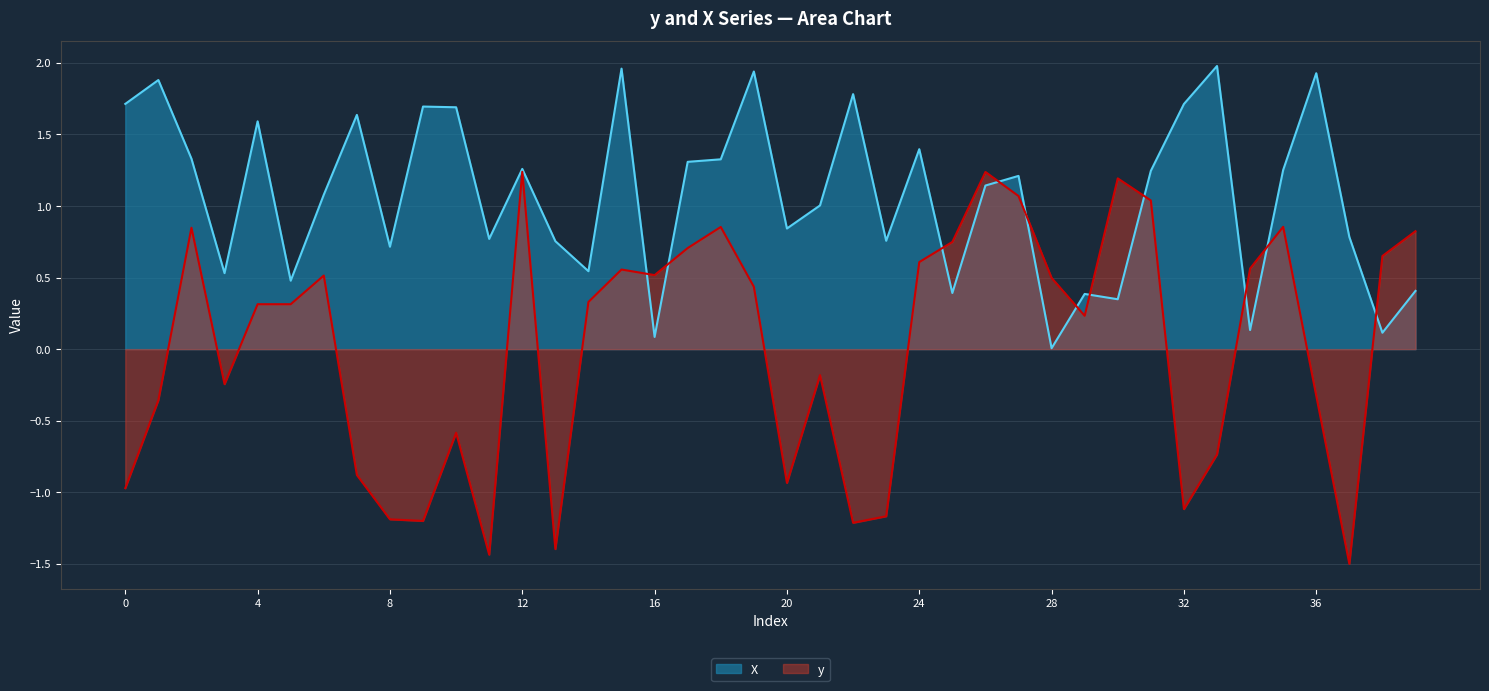

What is the spread (max minus min) of values at 38?

0.5